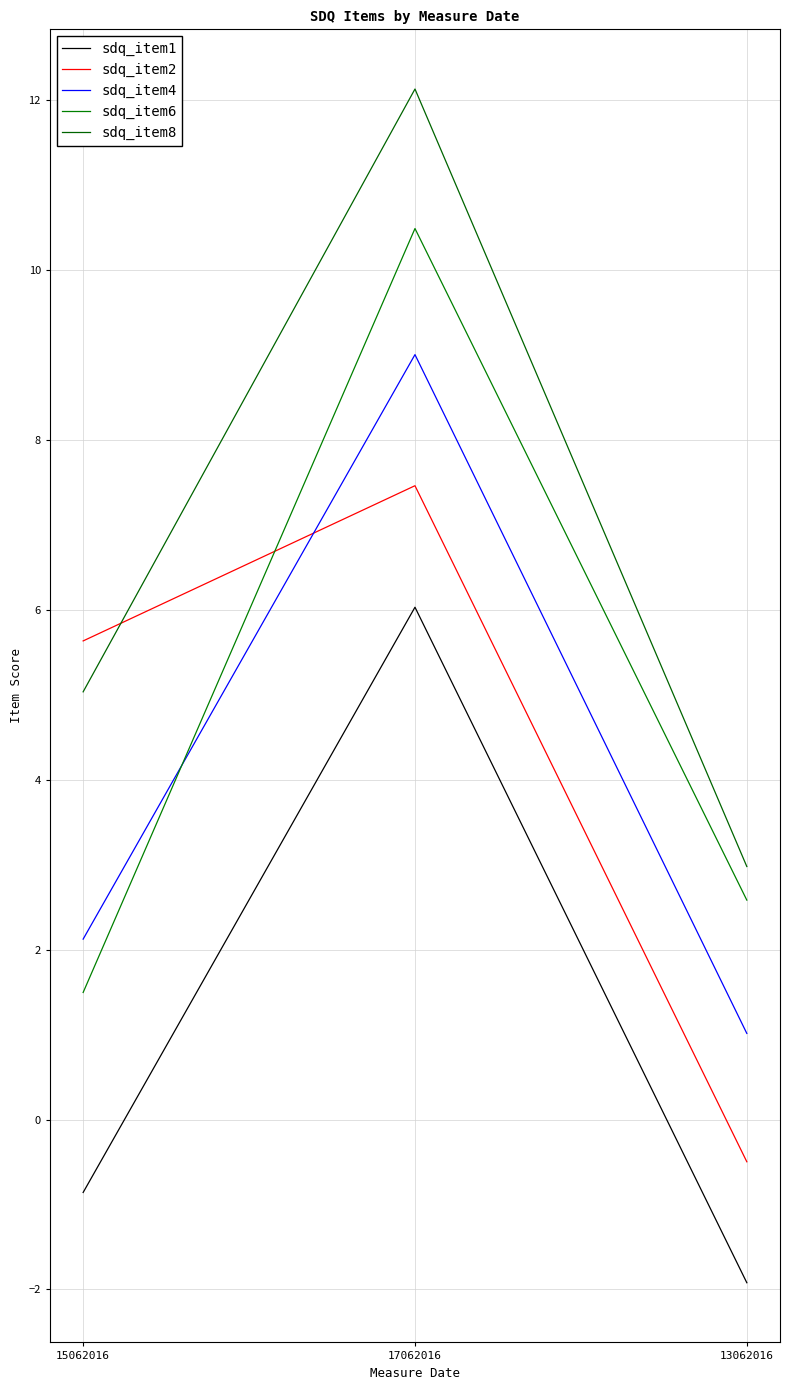

What is the value of the sdq_item2 point at the 1st from the left?

5.6